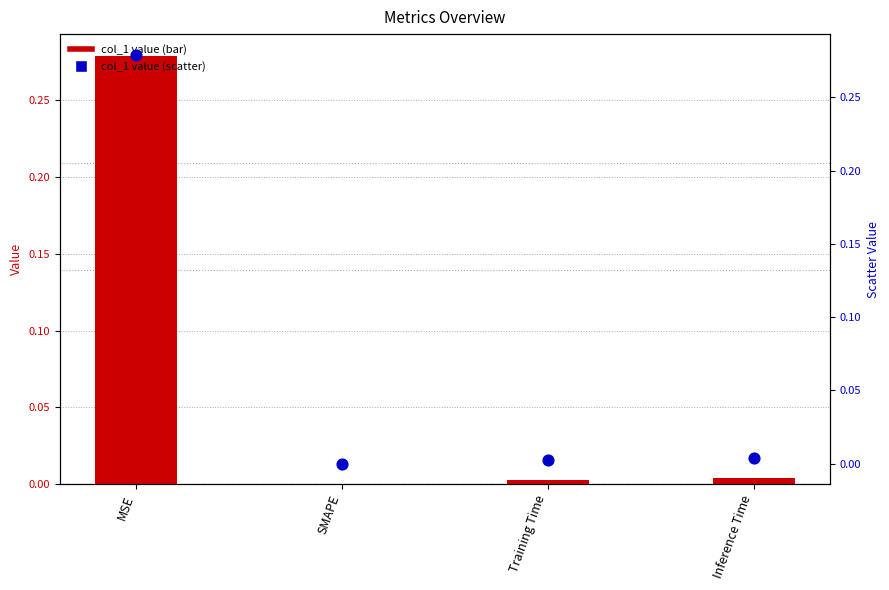

At which category is the sum across all series the highest?

MSE